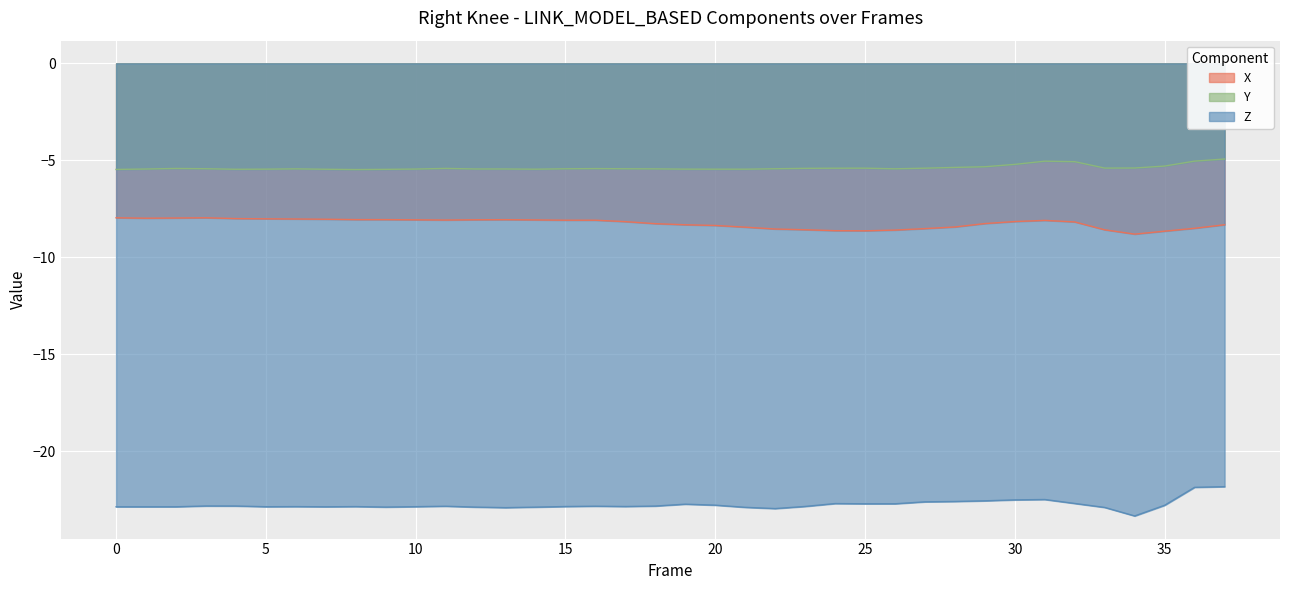

Which has a higher value, 14 or 1?

1